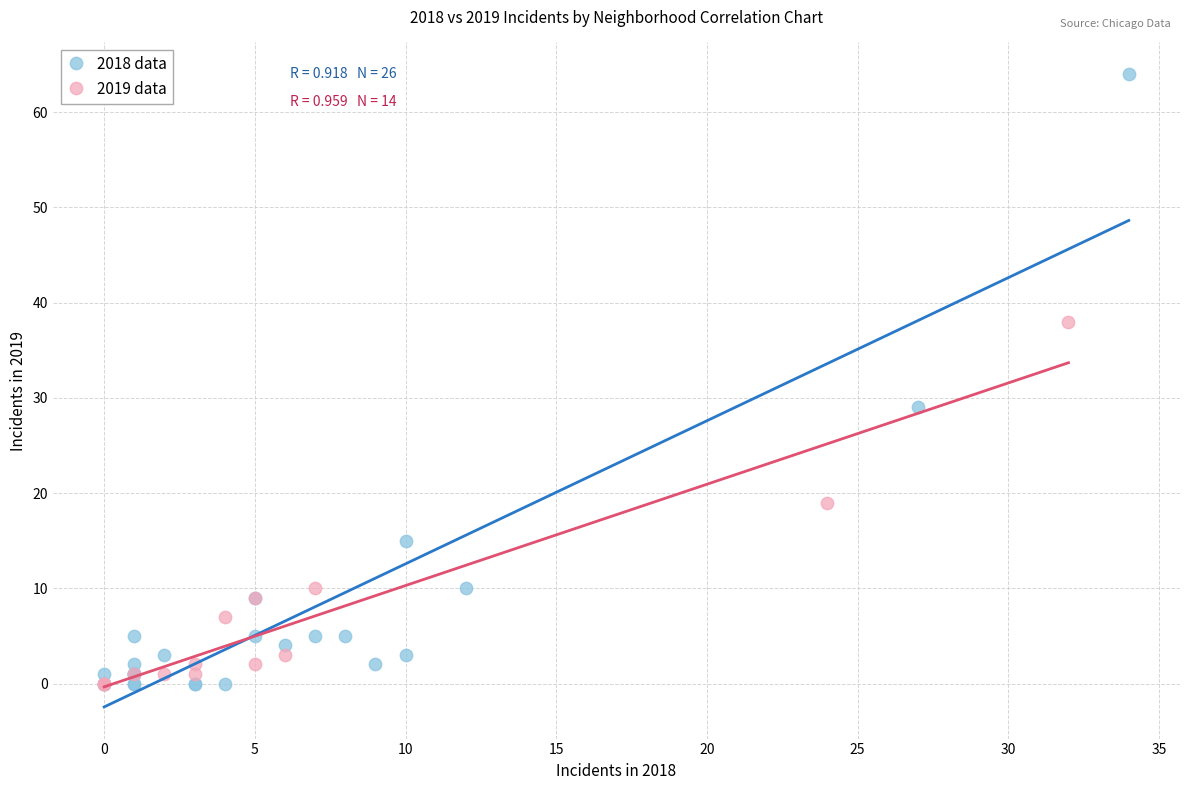

Which series has the widest spread of Y values?

2018 data